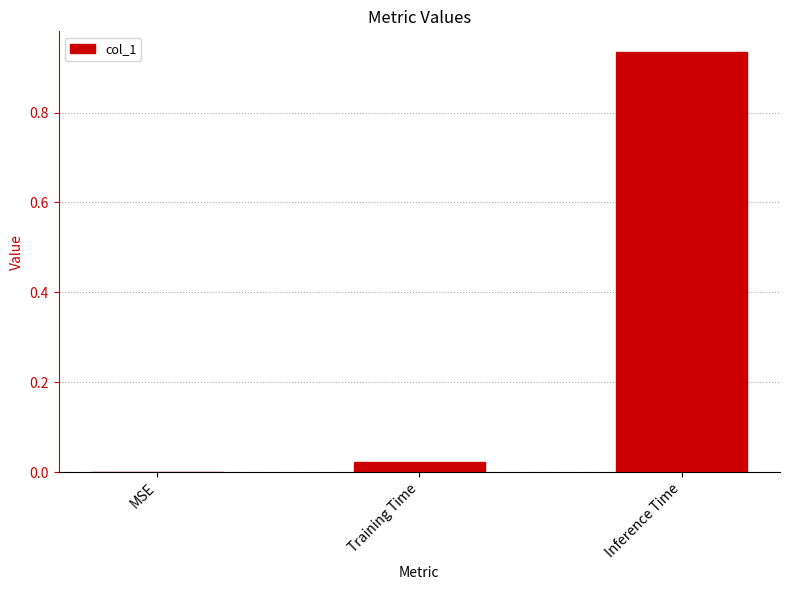

What is the sum of all values?

1.0